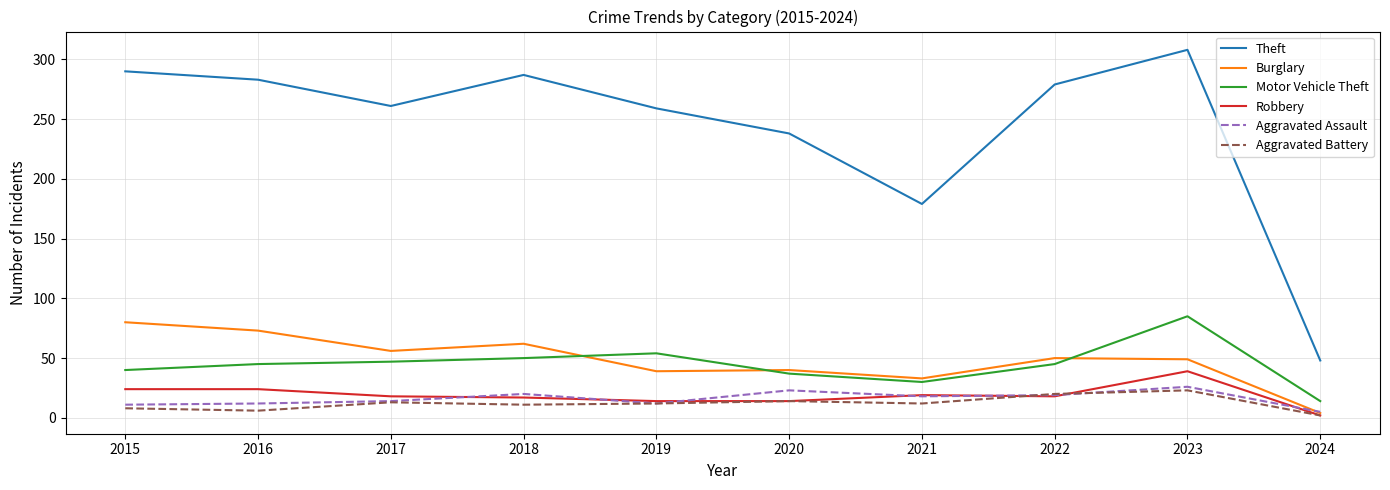

Where is the first local maximum for Theft?

2018